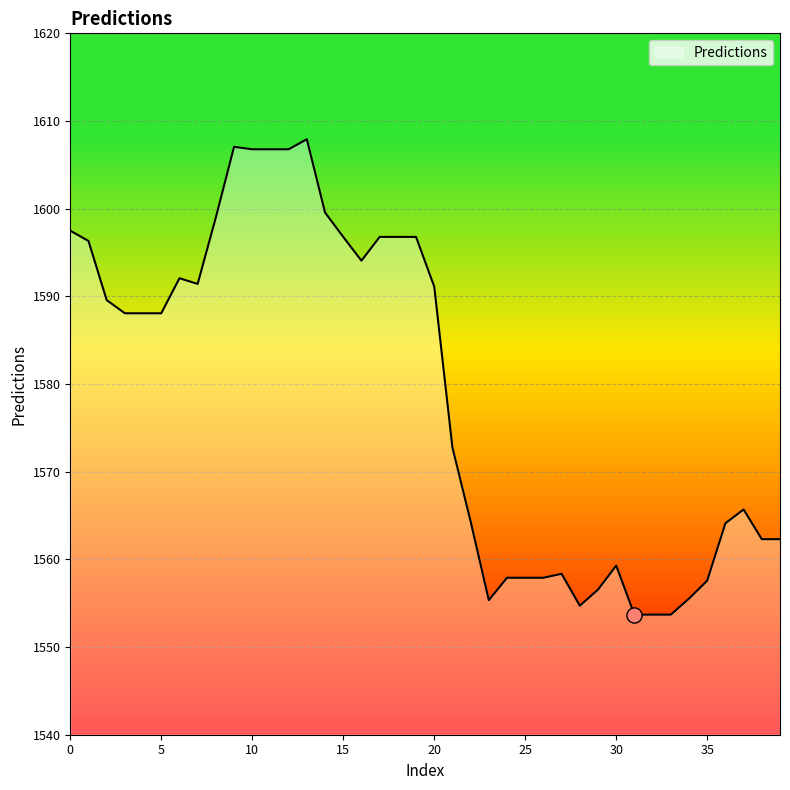

What is the maximum value shown in the chart?

1607.9